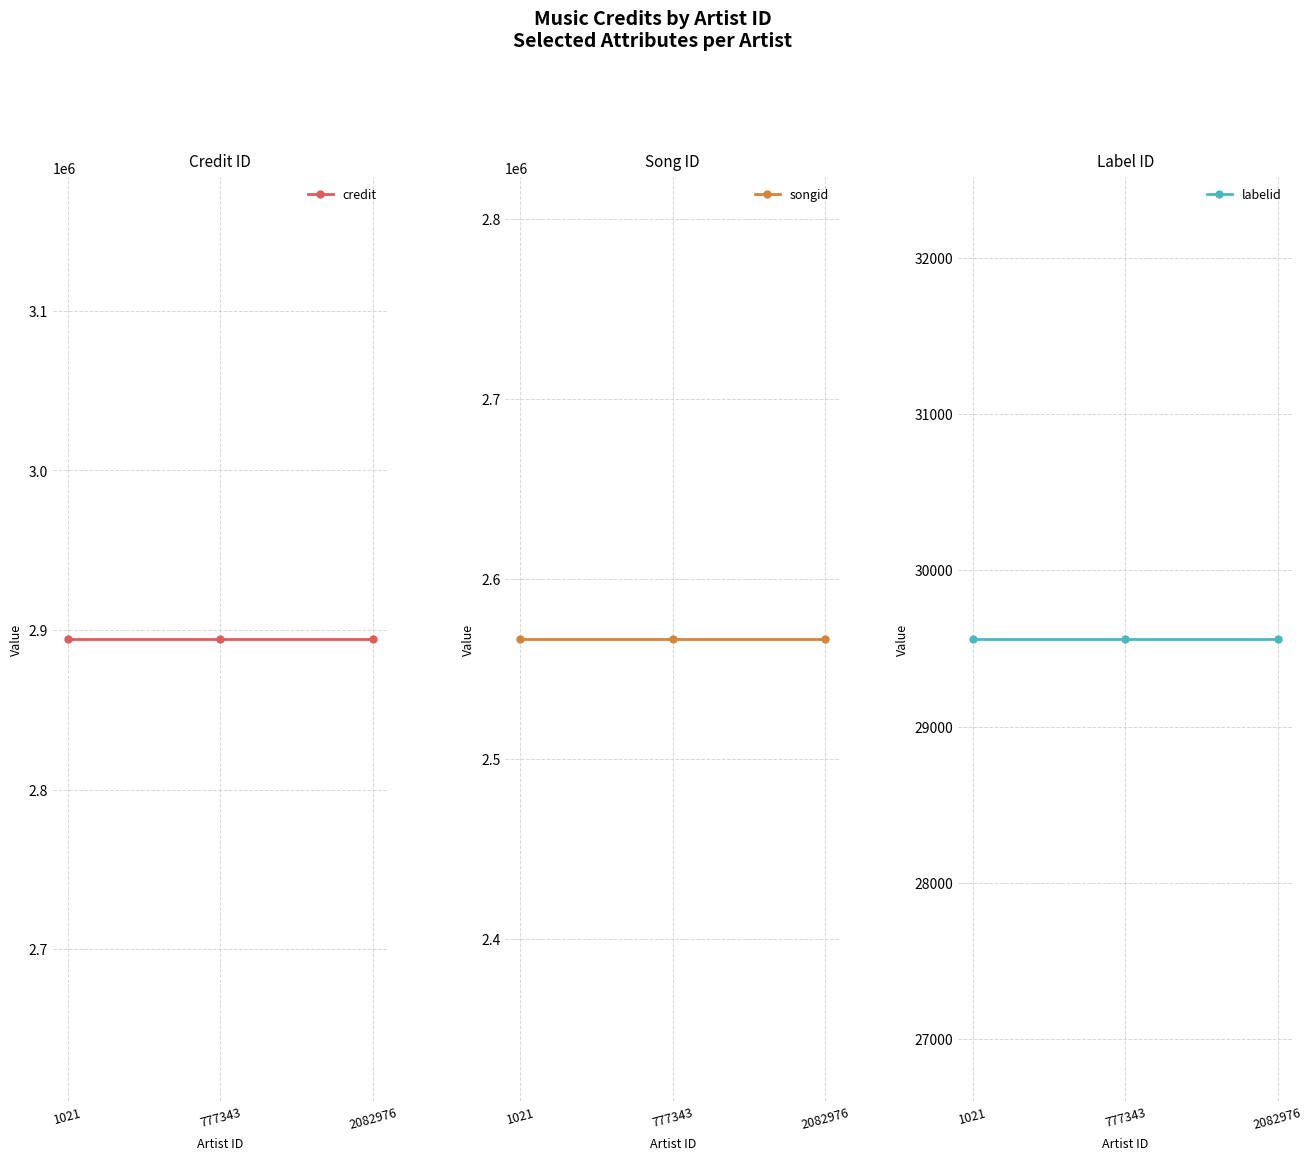

The labelid series shows 29558 at 2082976. True or false?

True